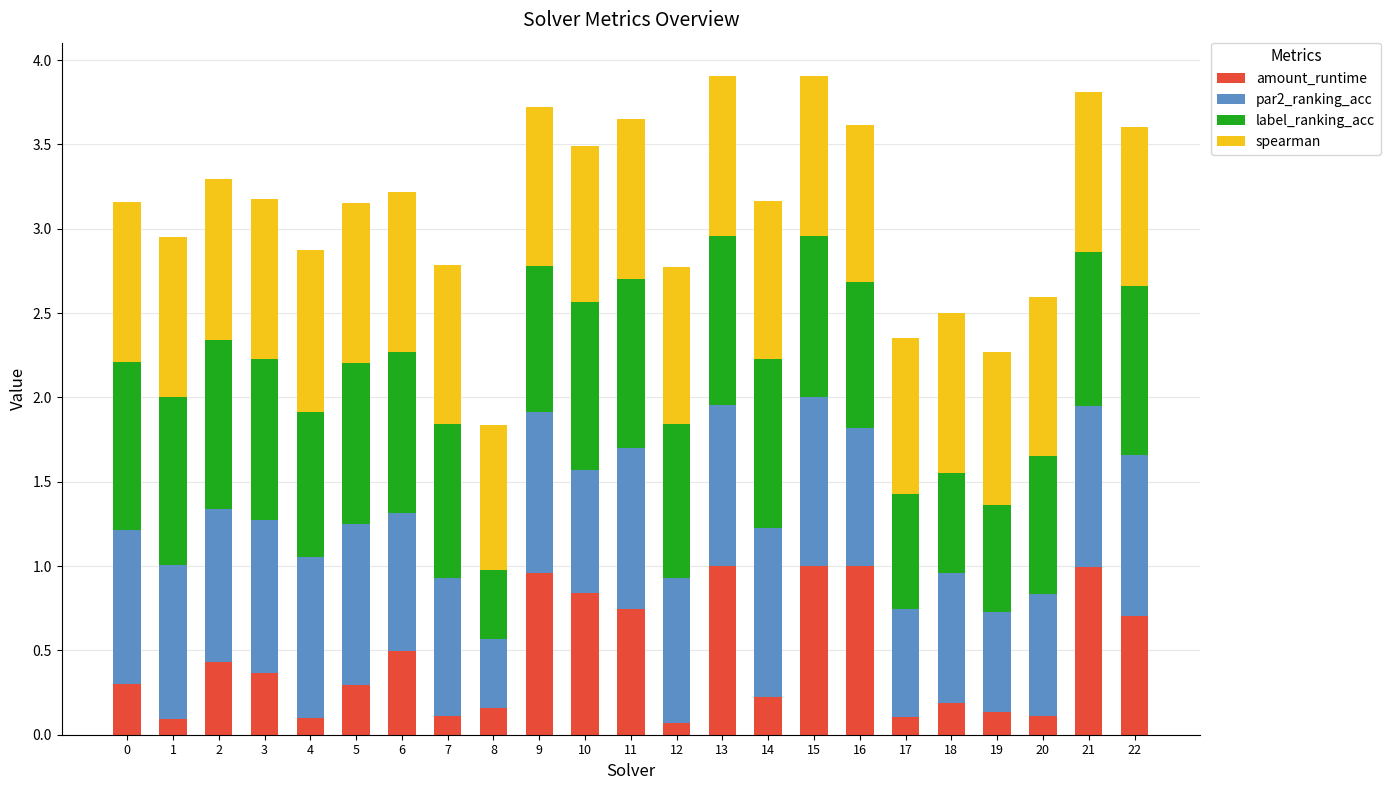

What is the average value of the amount_runtime series?

0.5